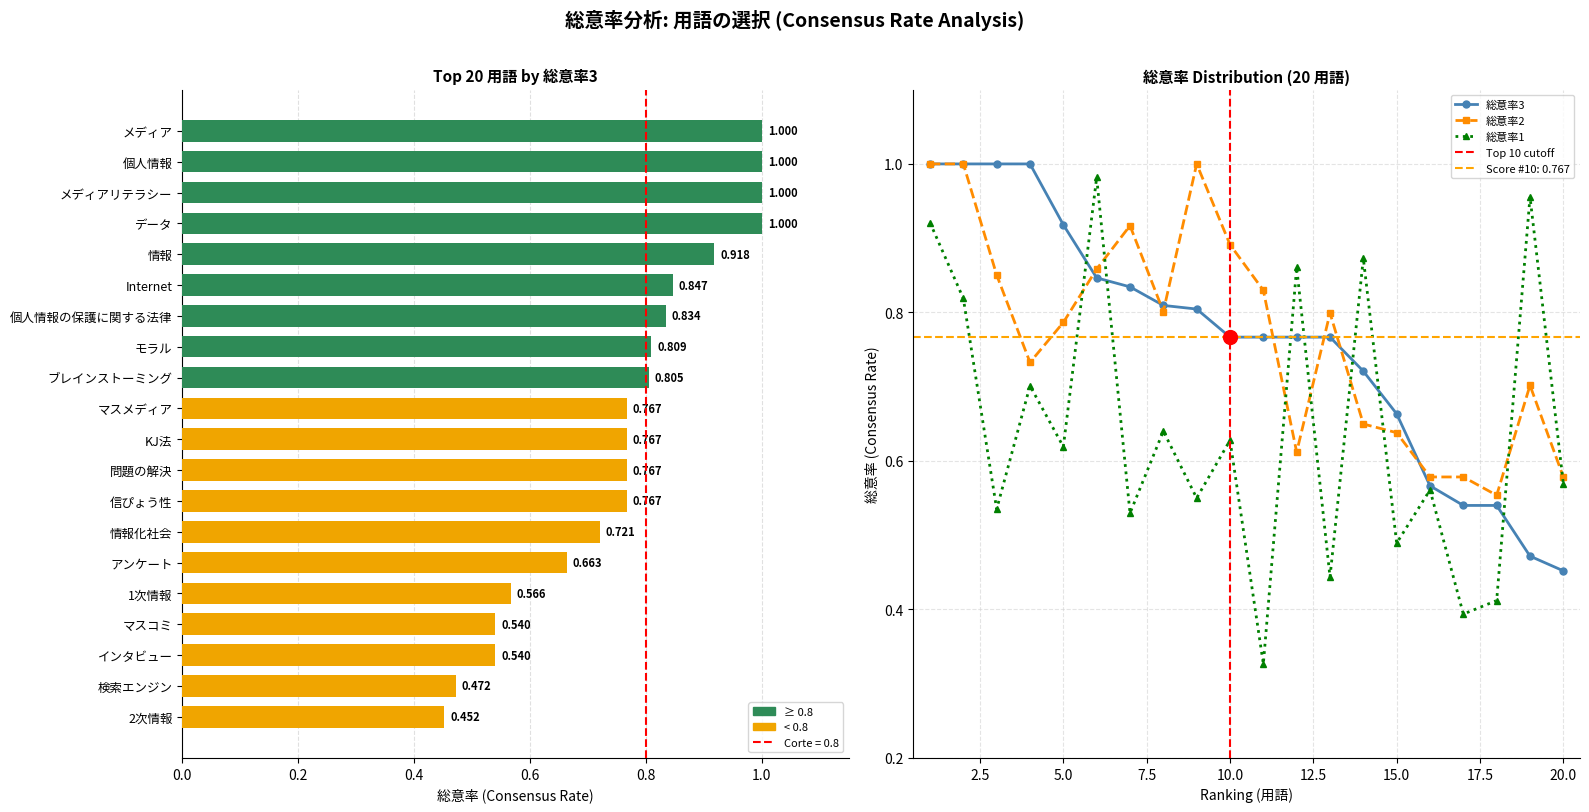

Which has a higher value, データ or ブレインストーミング|ブレーンストーミング?

データ